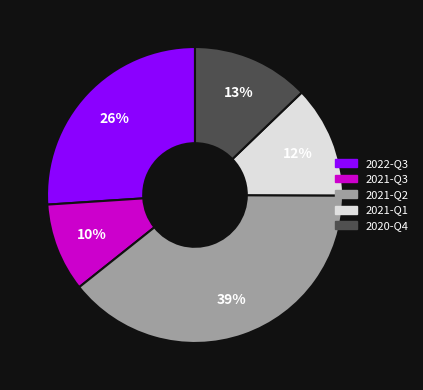

Does any single category account for the majority?

No